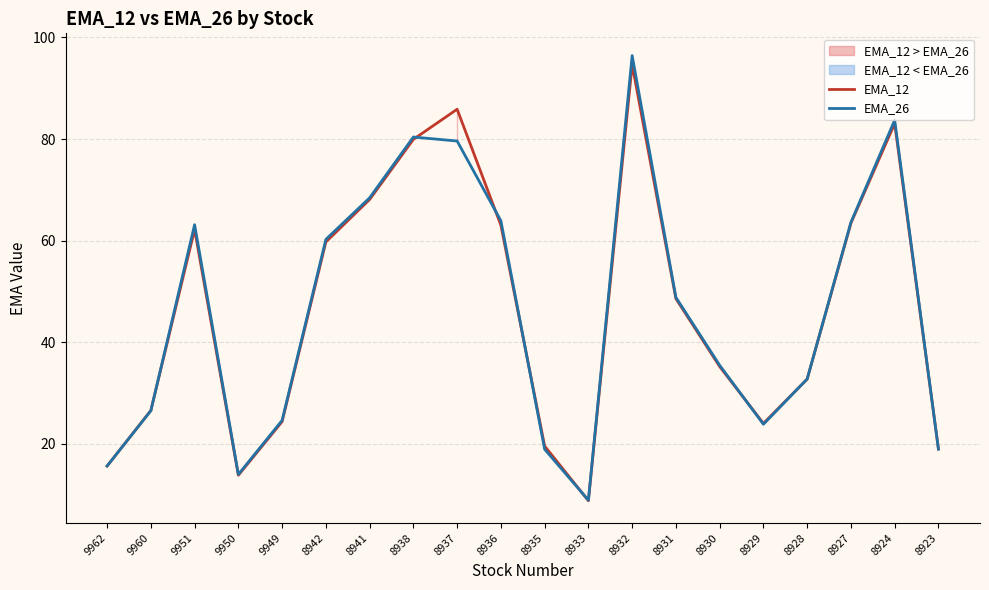

How many interior local valleys does the EMA_26 series have?

3